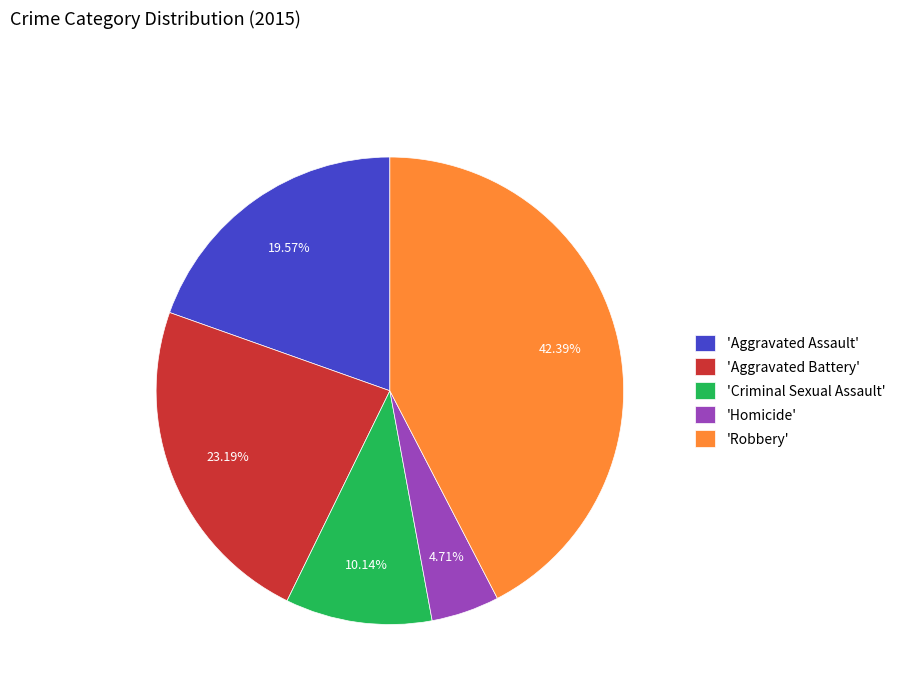

How many segments does this pie chart have?

5